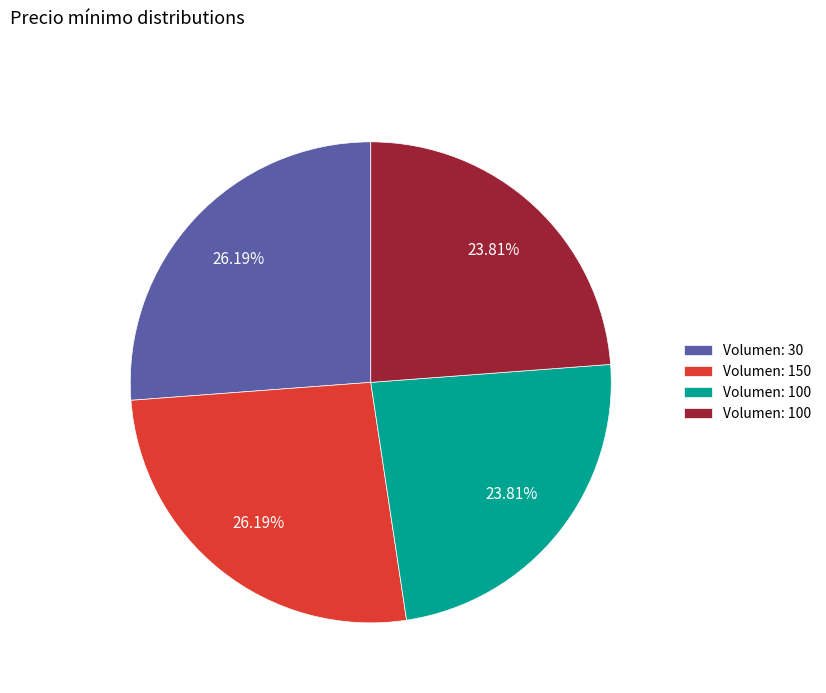

Does any single category account for the majority?

No